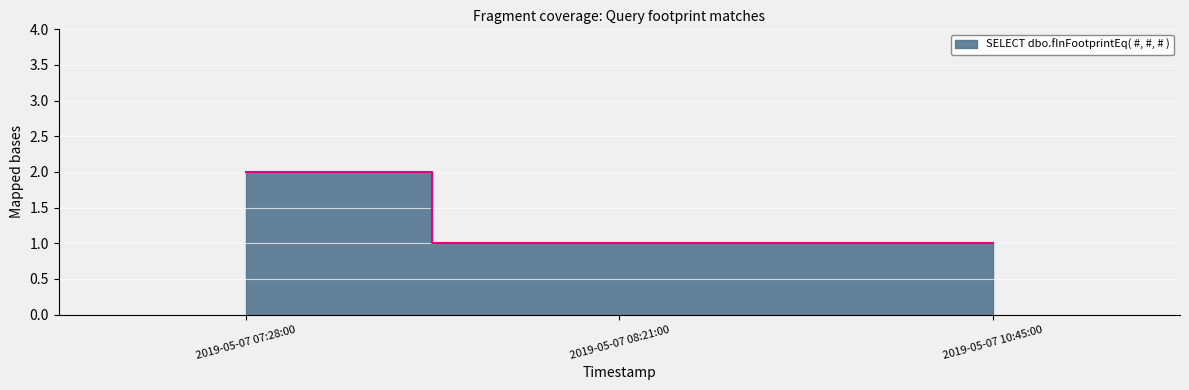

Rank the categories by value from lowest to highest.

2019-05-07 08:21:00, 2019-05-07 10:45:00, 2019-05-07 07:28:00